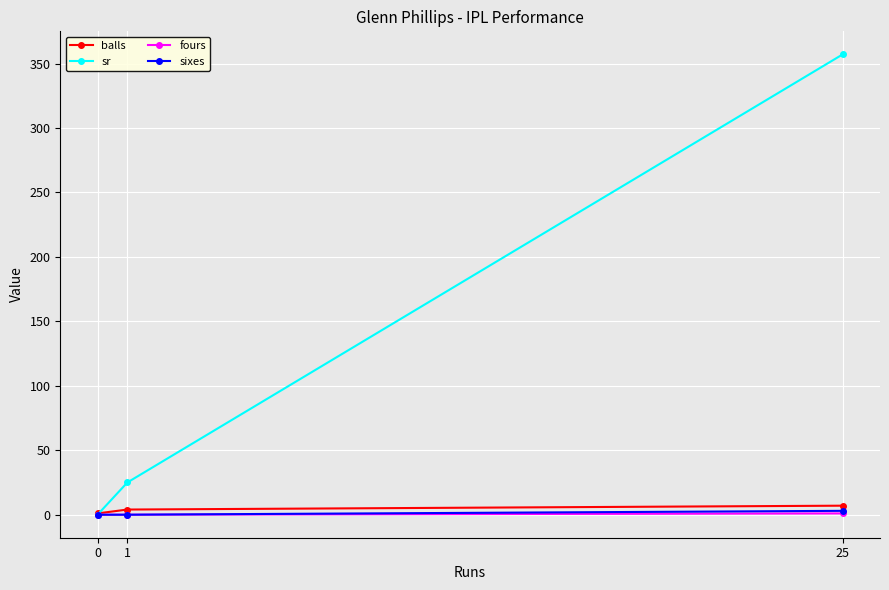

Which series has the largest range (max minus min)?

sr